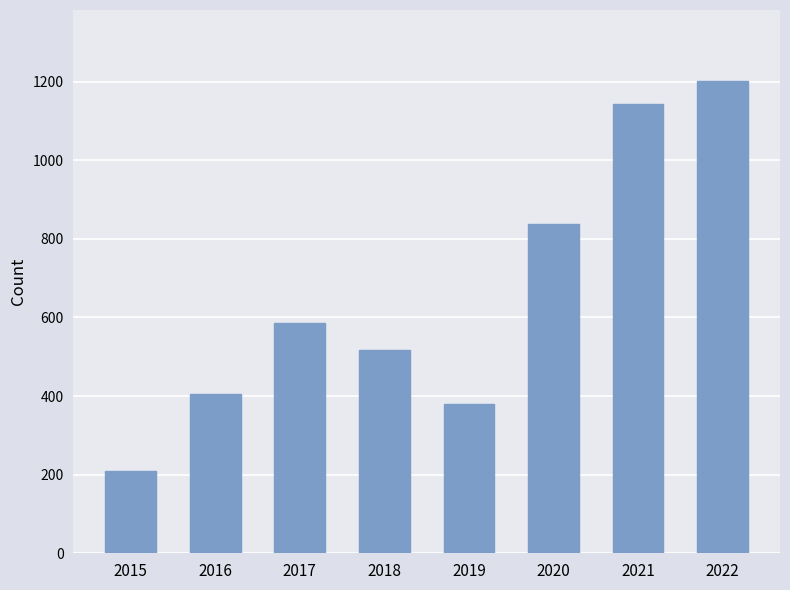

Where is the data nearest to the value 705?

2017